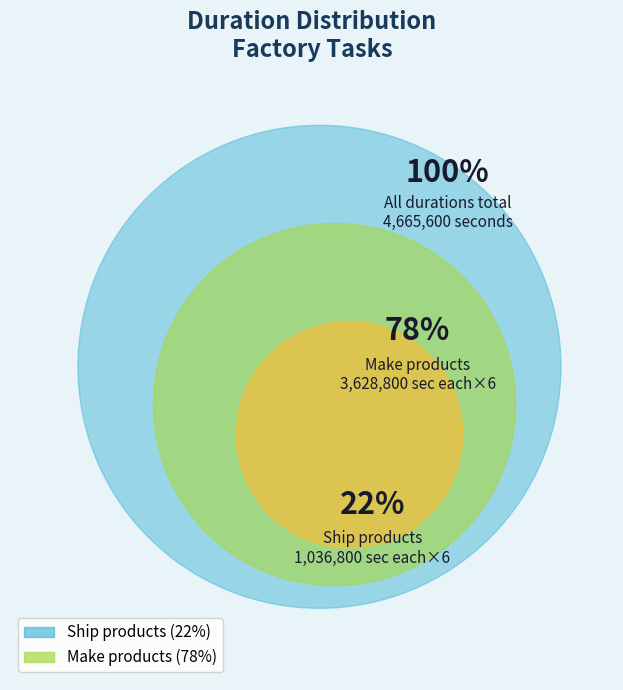

To the nearest percent, what portion does Make product 3 represent?

13%